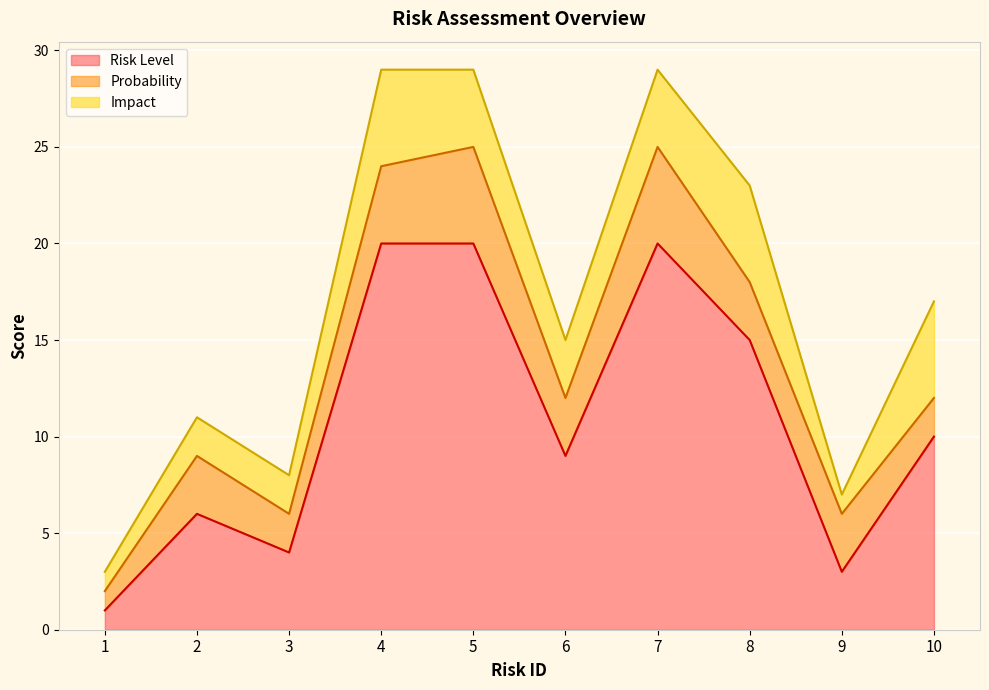

Reading left to right, extract all data points from this chart.

Risk Level: 1	6	4	20	20	9	20	15	3	10
Probability: 1	3	2	4	5	3	5	3	3	2
Impact: 1	2	2	5	4	3	4	5	1	5